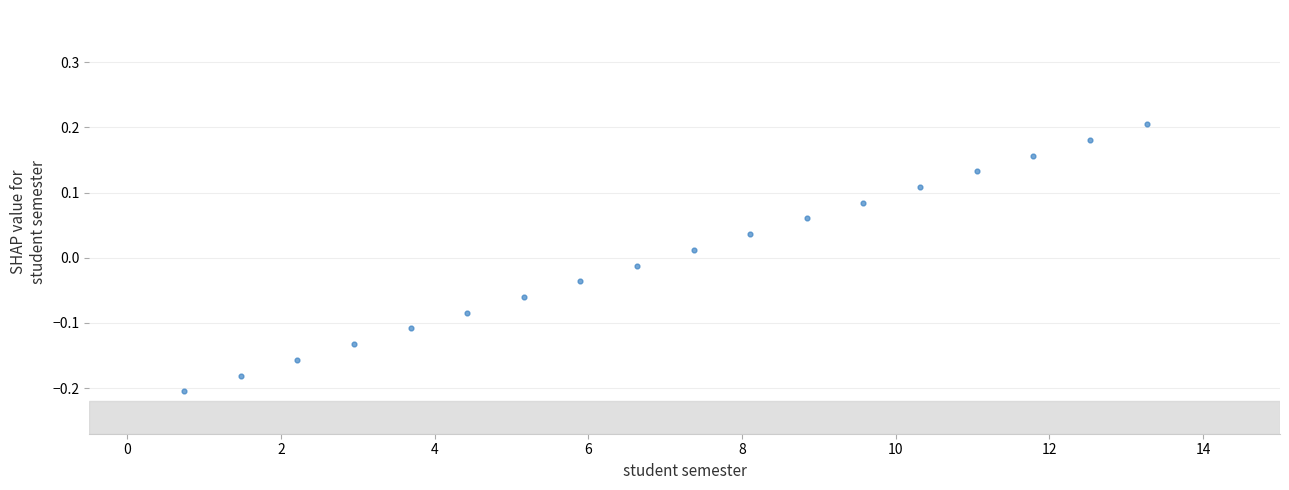

What is the range of Y values (max minus min)?

0.4